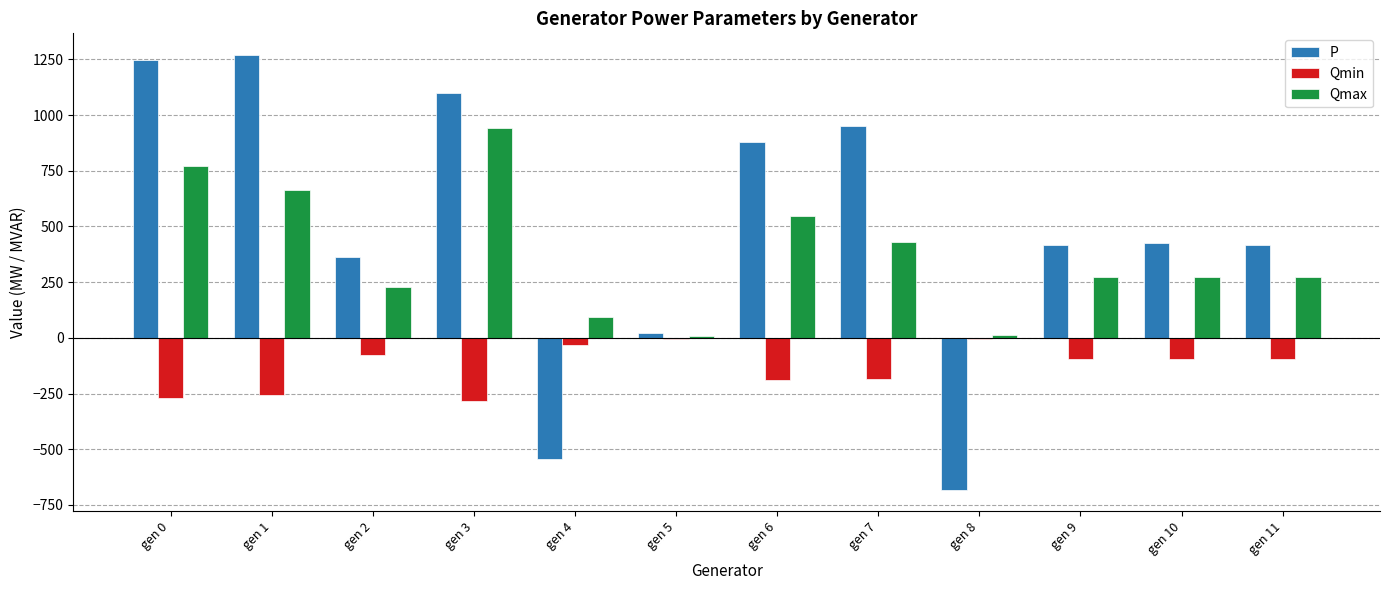

Is it true that P equals 1641.1 at gen 0?

False